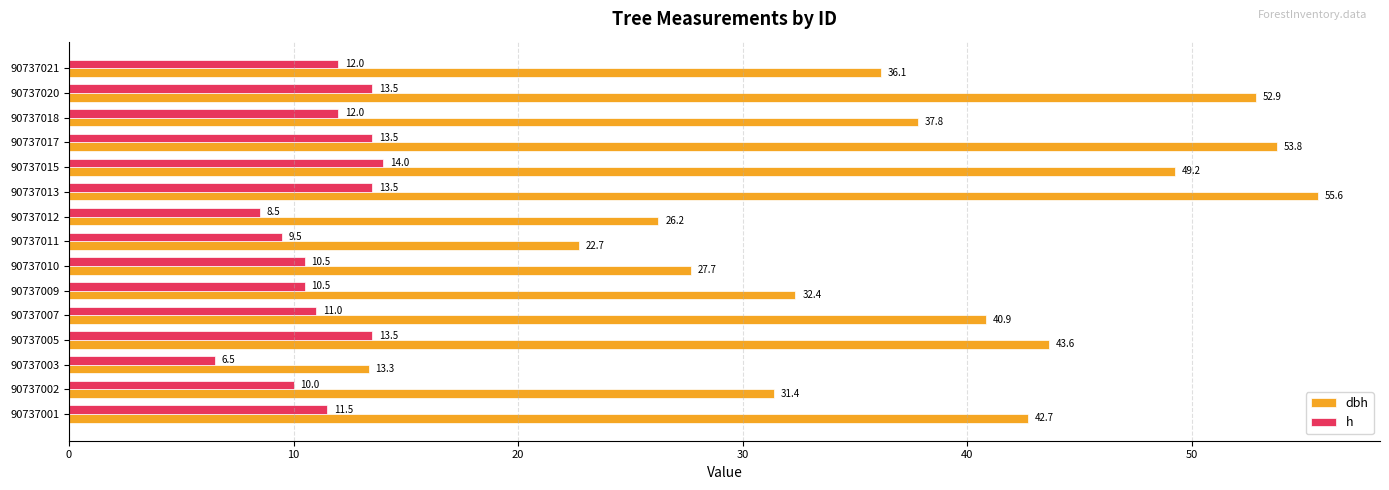

Where is h nearest to the value 10?

90737002